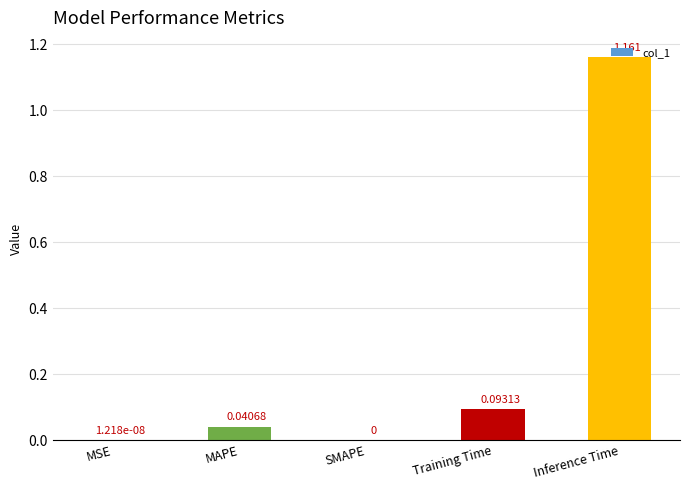

Which has a higher value, Training Time or MAPE?

Training Time